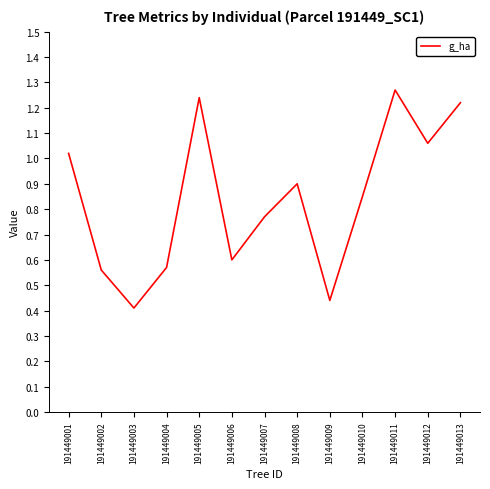

What is the sum of the values at 191449008 and 191449006?

1.5